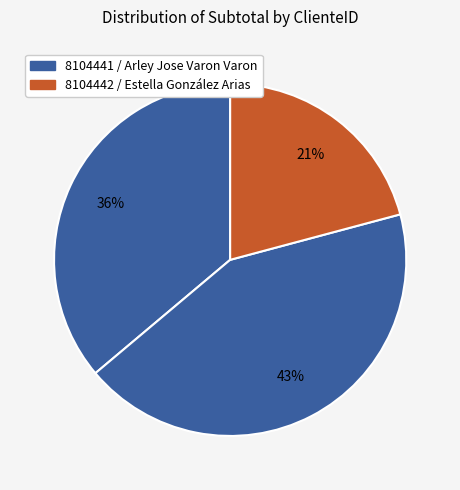

Is there a majority slice in this chart?

No